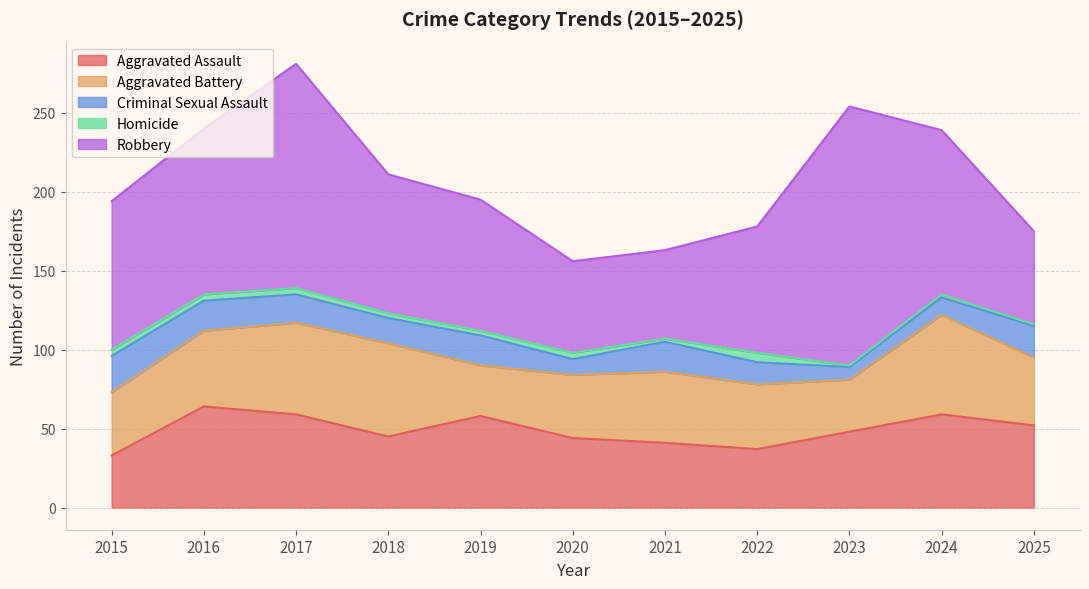

Between 2020 and 2022, which series saw the biggest shift?

Robbery